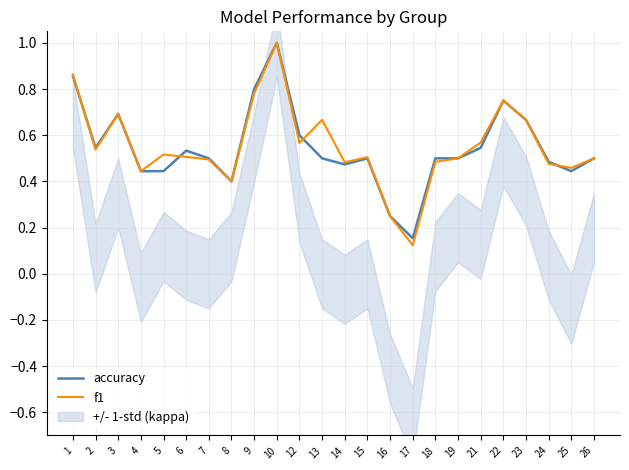

Reading left to right, what are all the values shown in this chart?

accuracy: 1=0.9	2=0.5	3=0.7	4=0.4	5=0.4	6=0.5	7=0.5	8=0.4	9=0.8	10=1.0	12=0.6	13=0.5	14=0.5	15=0.5	16=0.2	17=0.2	18=0.5	19=0.5	21=0.5	22=0.8	23=0.7	24=0.5	25=0.4	26=0.5
f1: 1=0.9	2=0.5	3=0.7	4=0.4	5=0.5	6=0.5	7=0.5	8=0.4	9=0.8	10=1.0	12=0.6	13=0.7	14=0.5	15=0.5	16=0.2	17=0.1	18=0.5	19=0.5	21=0.6	22=0.8	23=0.7	24=0.5	25=0.5	26=0.5